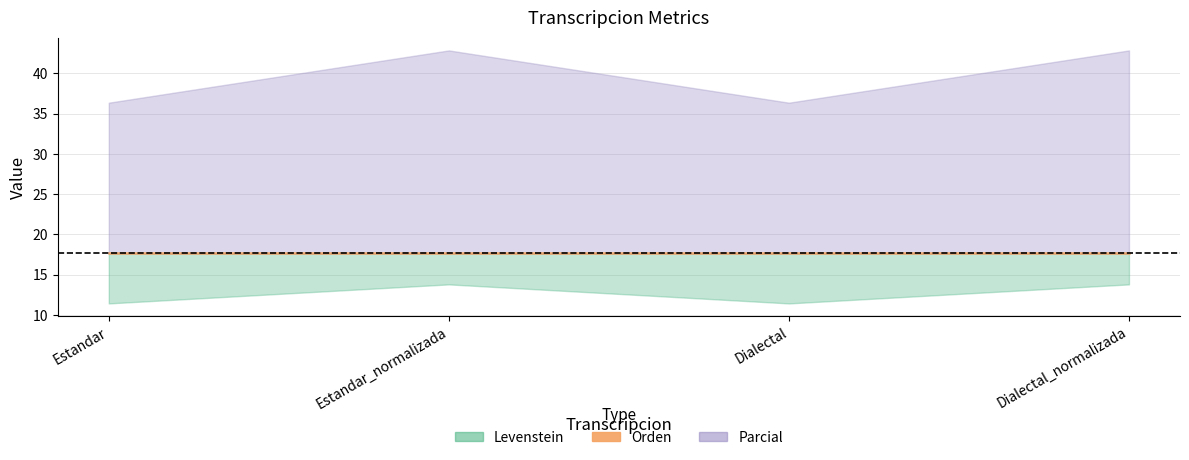

Reading left to right, extract all data points from this chart.

Levenstein: 11.4	13.8	11.4	13.8
Orden: 17.6	17.6	17.6	17.6
Parcial: 36.4	42.9	36.4	42.9